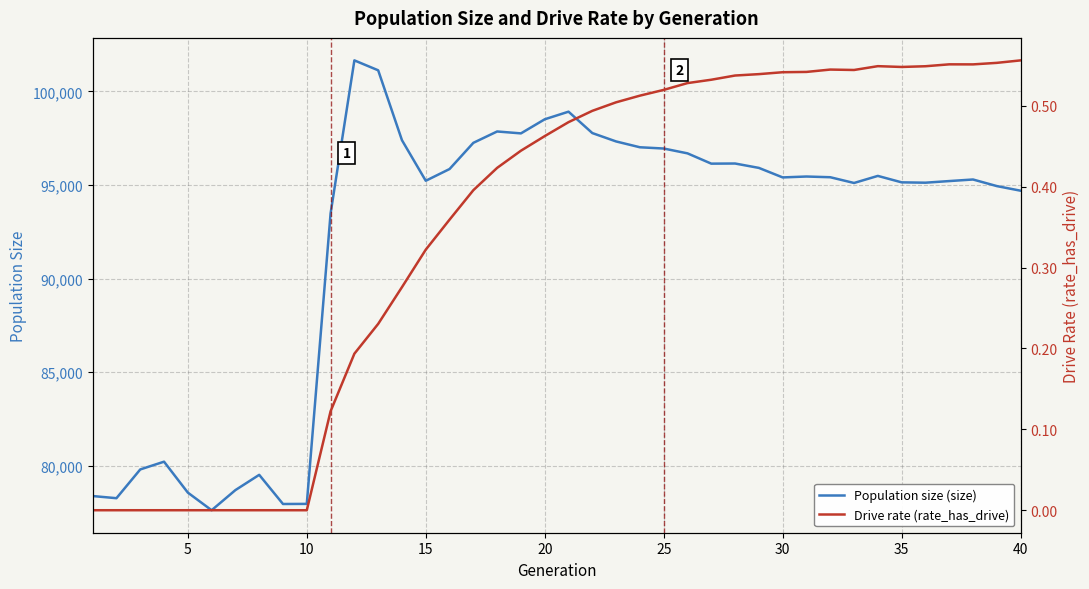

Is it true that Drive rate (rate_has_drive) equals -0.2 at 30?

False